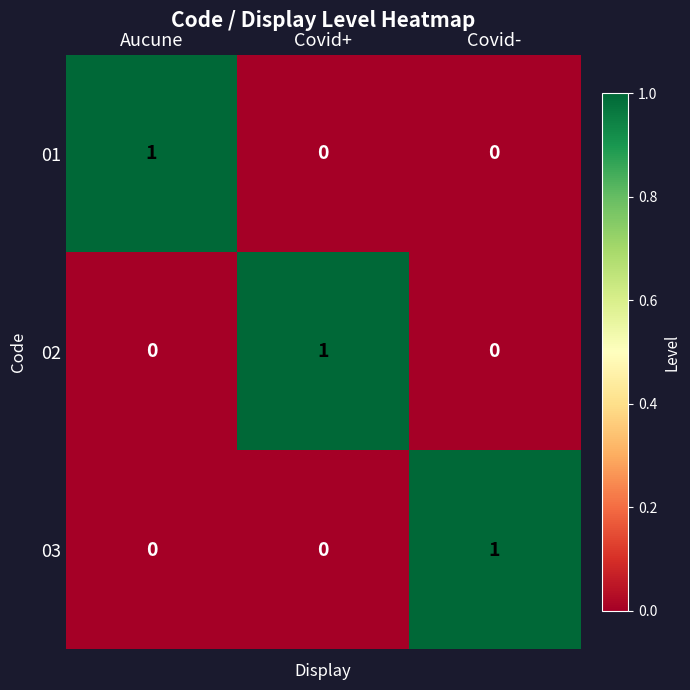

At how many categories does at least one series exceed 0?

3